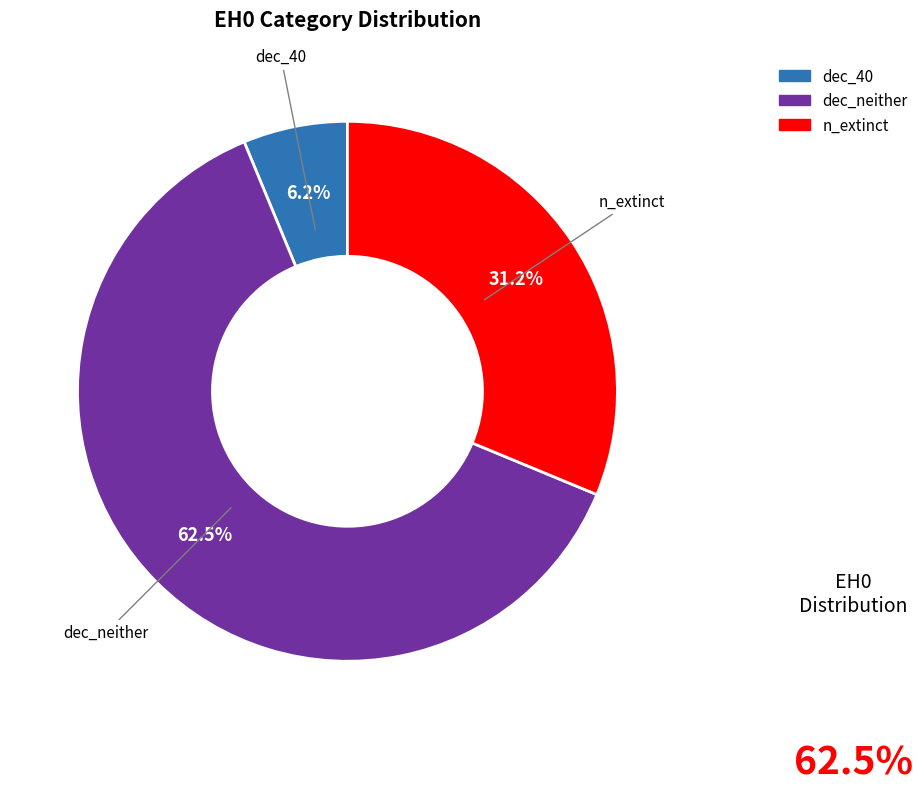

Is there any slice that represents more than half of the pie?

Yes